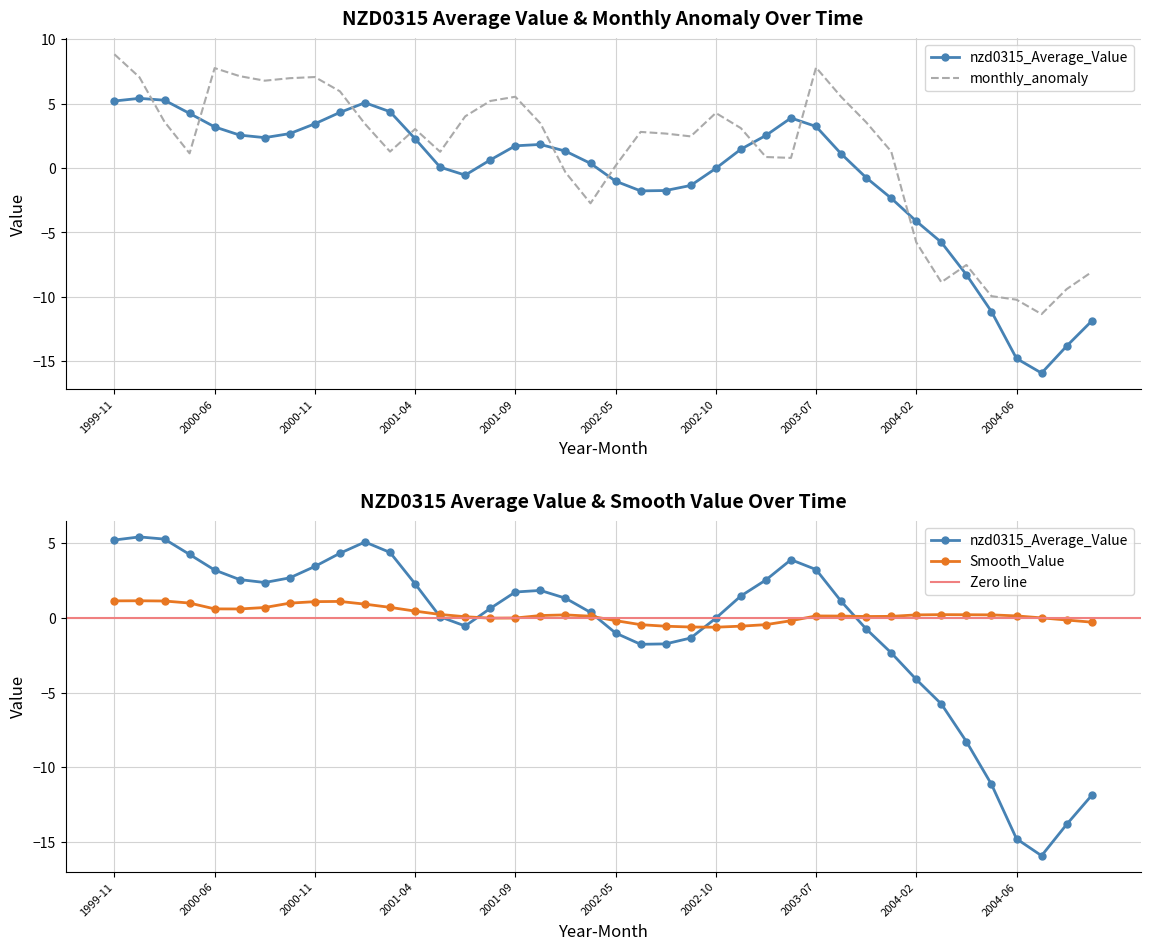

What is the approximate value of Smooth_Value at 2001-03?

0.7